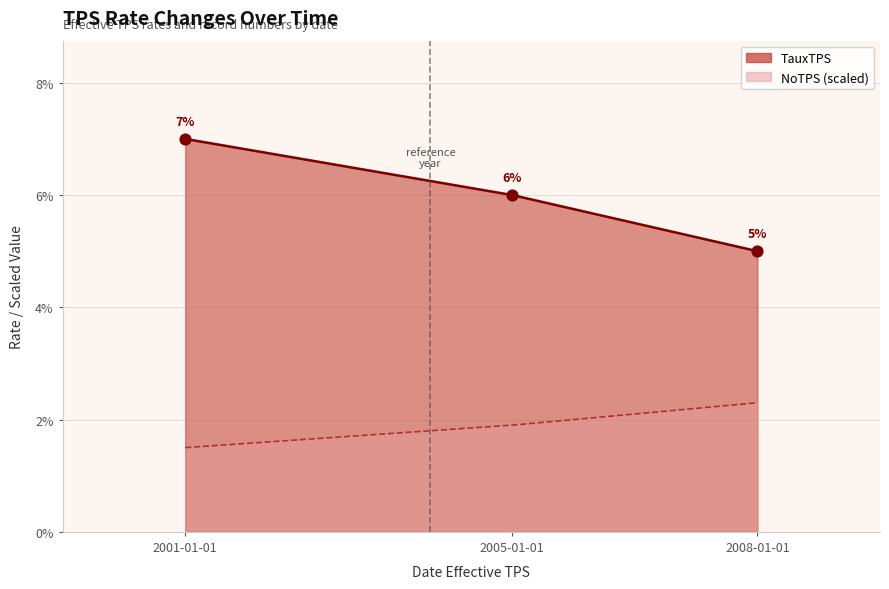

Between 2005-01-01 and 2008-01-01, which is larger?

2005-01-01